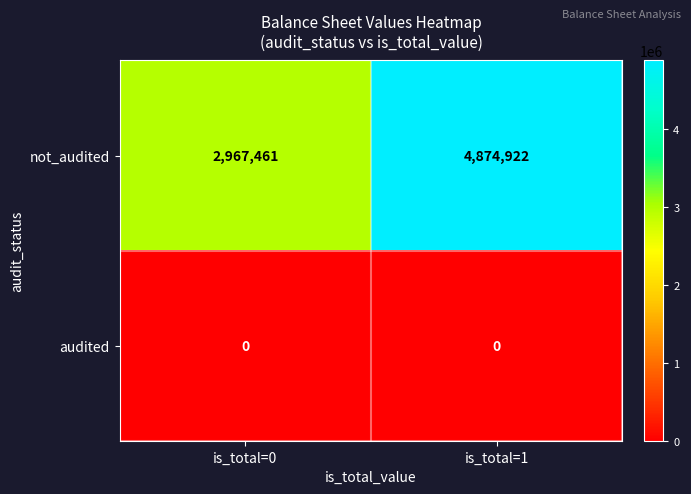

How many categories are shown in the chart?

2